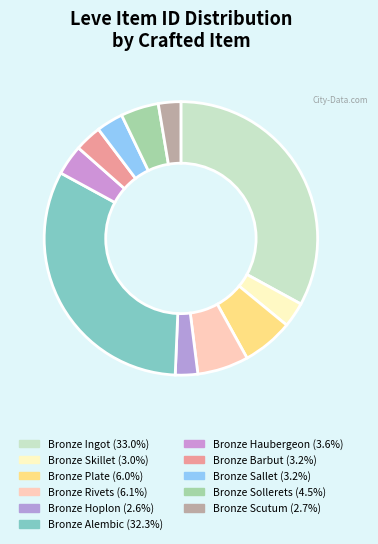

True or false: Bronze Sollerets accounts for 11% of the total.

False